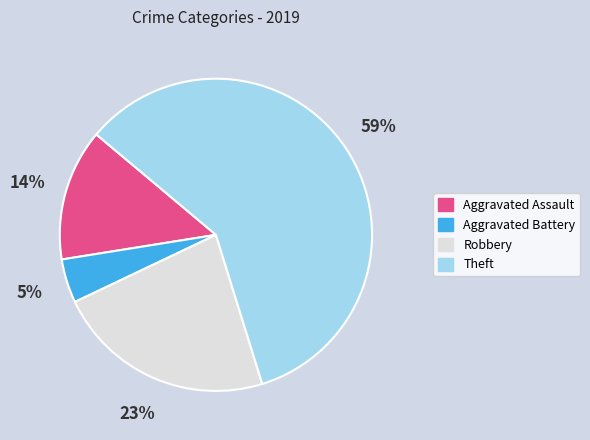

What percentage is the Robbery slice, to the nearest percent?

23%